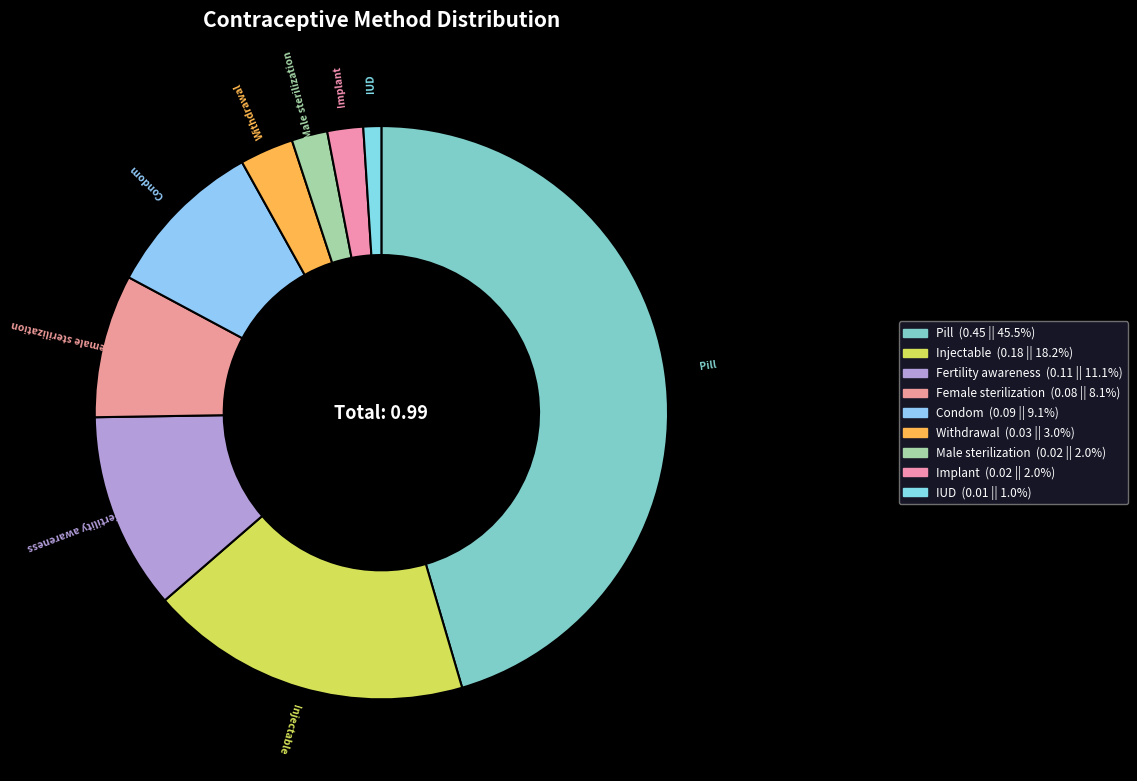

To the nearest percent, what percentage of the pie is Condom?

9%